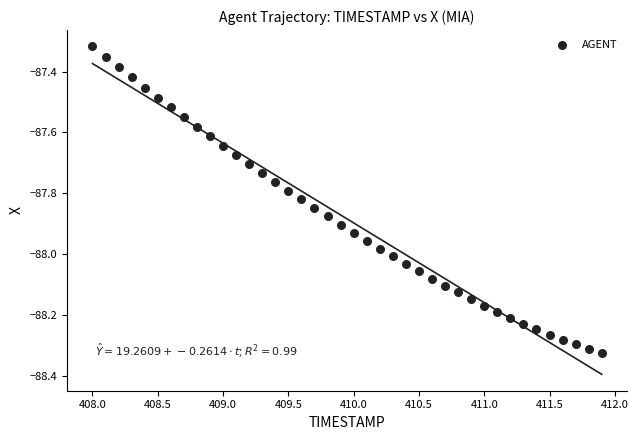

What is the range of X values (max minus min)?

3.9